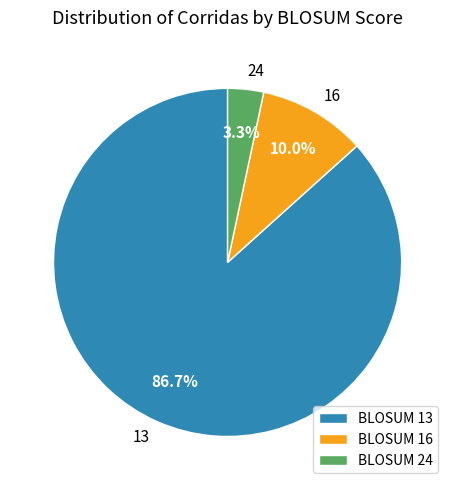

Which category accounts for the majority?

13